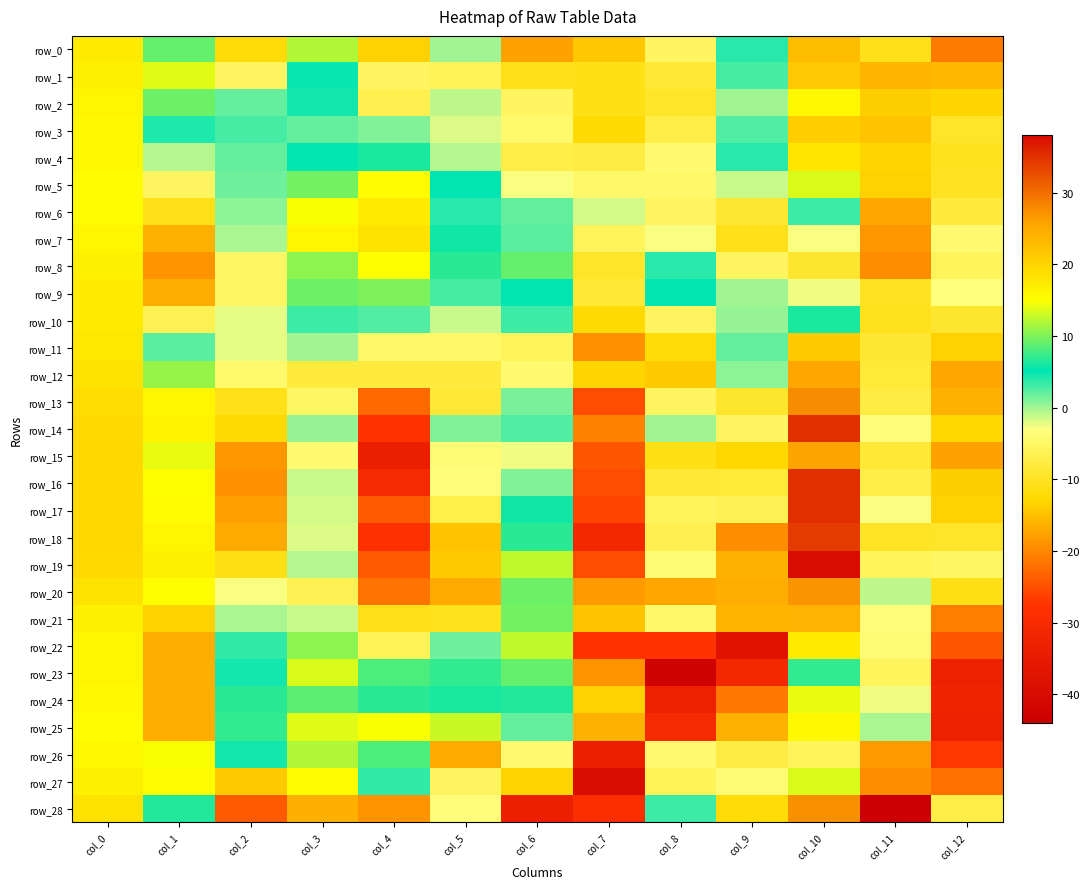

What is the difference between the highest and lowest values at col_0?

4.3